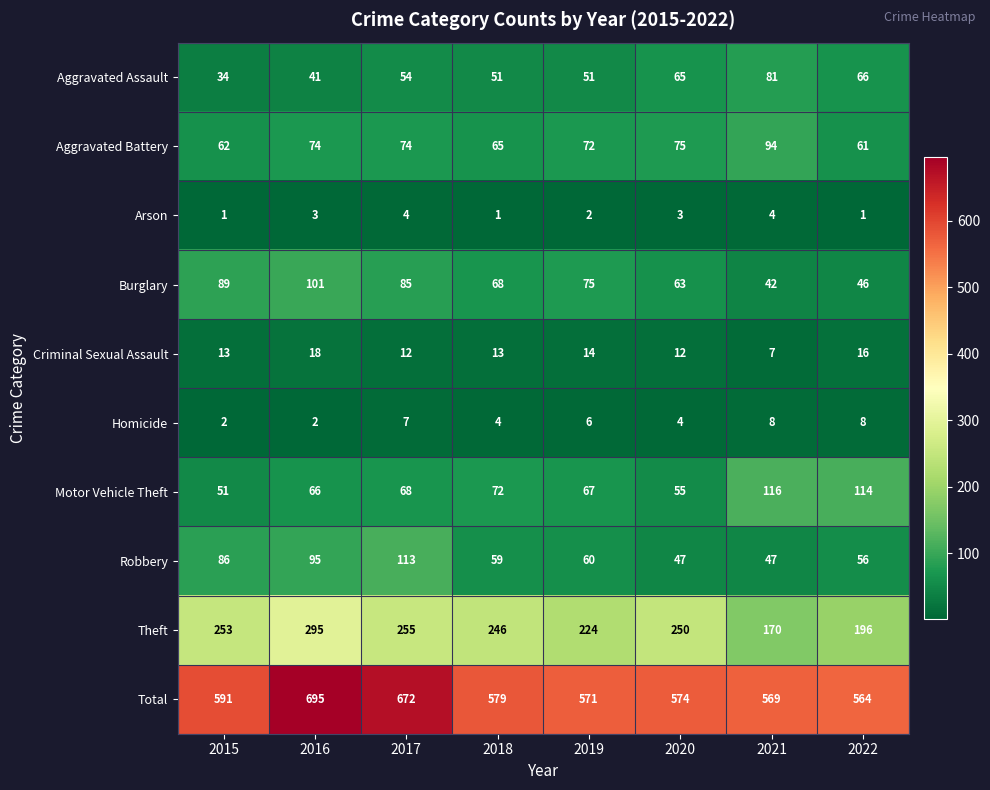

True or false: Theft has a value of 224 at 2019.

True